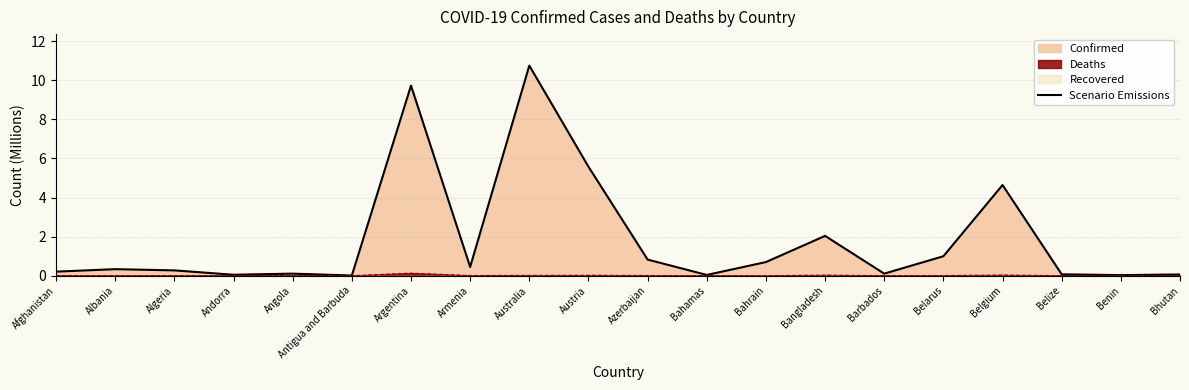

Reading left to right, extract all data points from this chart.

0.2	0.3	0.3	0.0	0.1	0.0	9.7	0.4	10.8	5.6	0.8	0.0	0.7	2.0	0.1	1.0	4.6	0.1	0.0	0.1